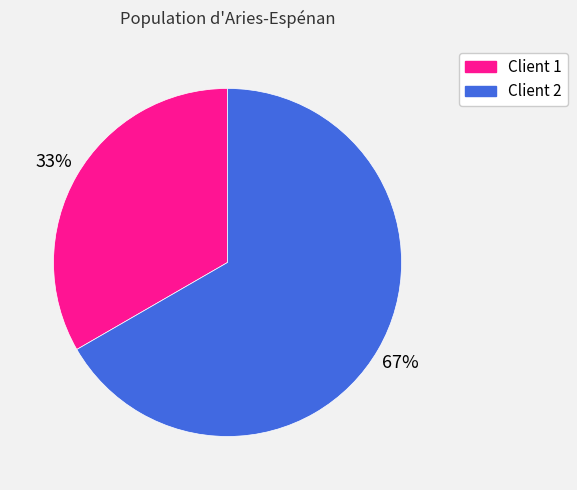

Which has a higher value, Client 1 or Client 2?

Client 2